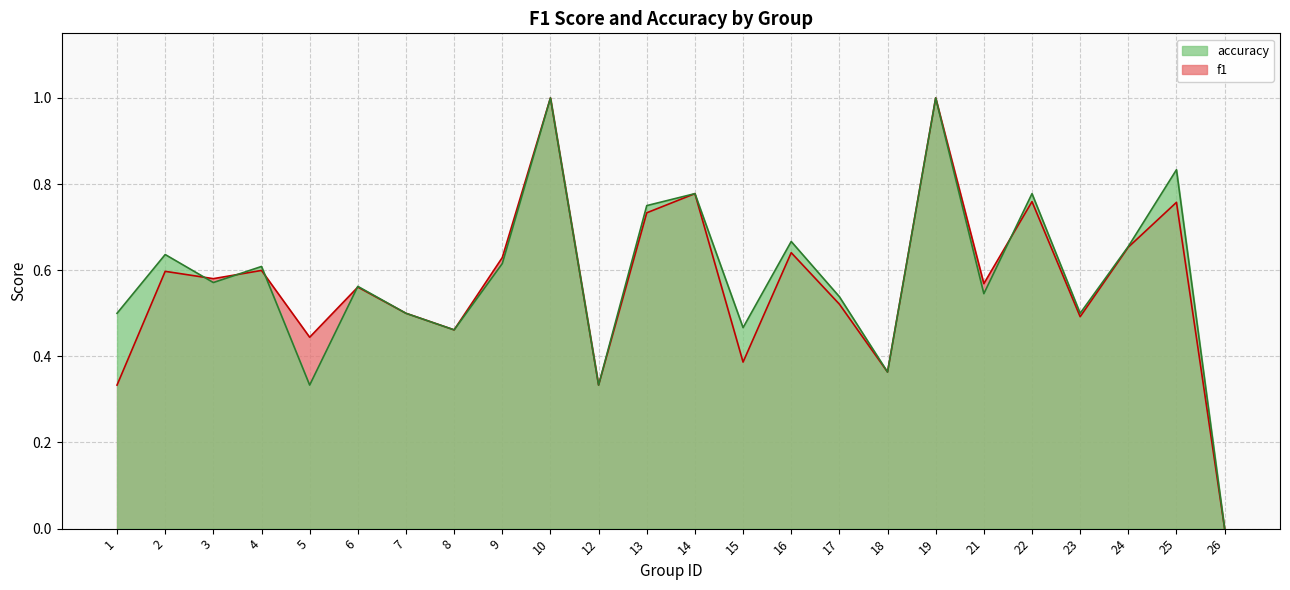

Where is the first local minimum for f1?

3